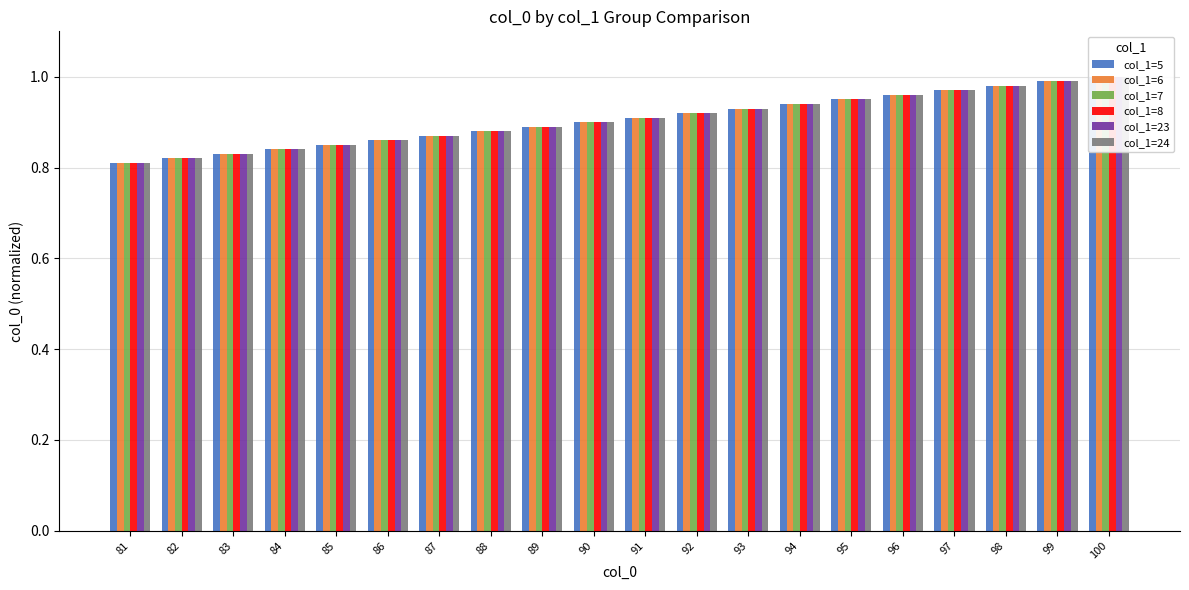

Which has a higher value, 89 or 94?

94